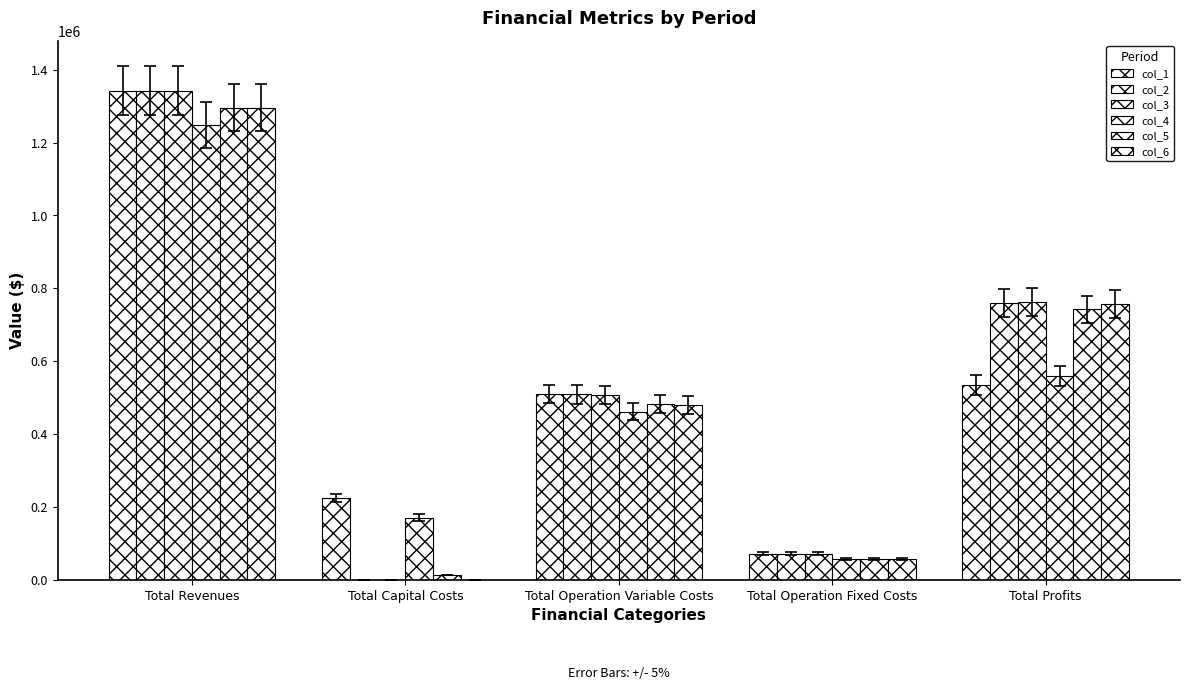

How many positive values does the col_6 series have?

4